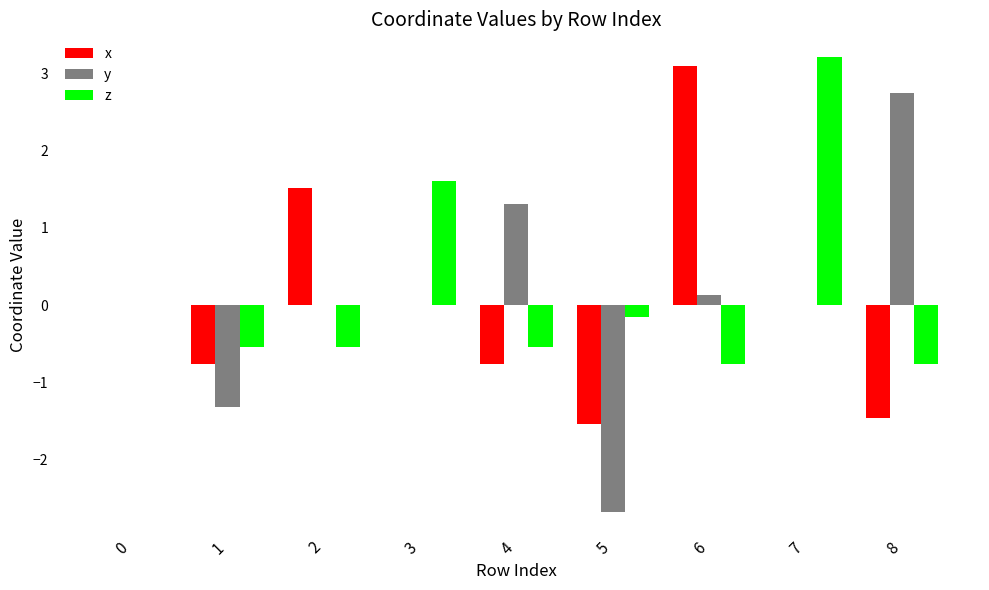

Are the bars grouped side by side (vs. stacked)?

Yes